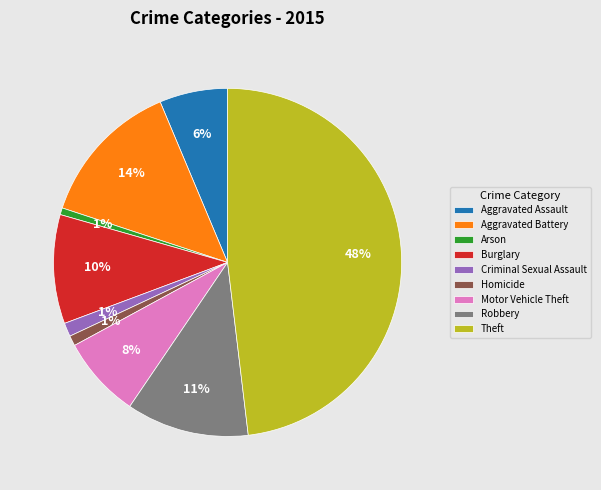

How many segments does this pie chart have?

9